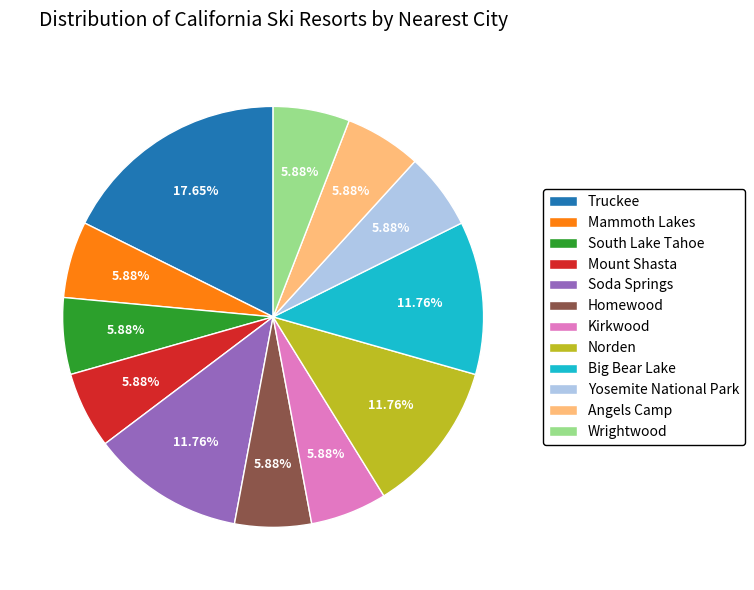

To the nearest percent, what is the combined percentage of Kirkwood and Yosemite National Park?

12%